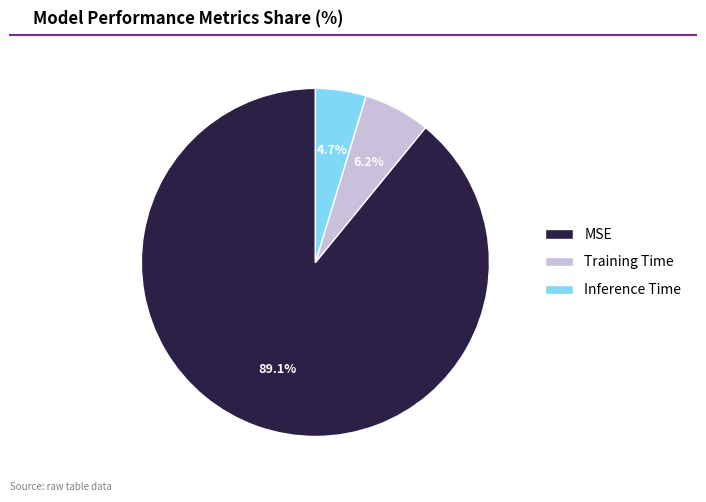

Is the sum of Inference Time and MSE greater than half?

Yes